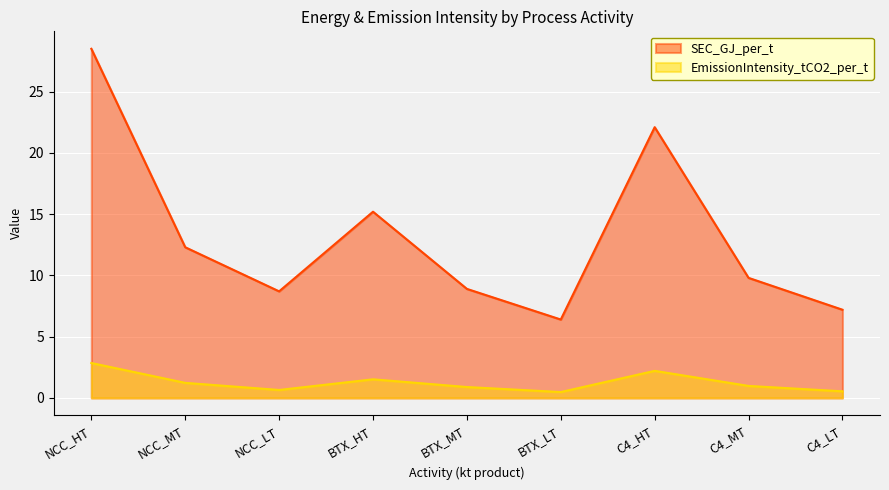

Read the EmissionIntensity_tCO2_per_t value at C4_HT.

2.2